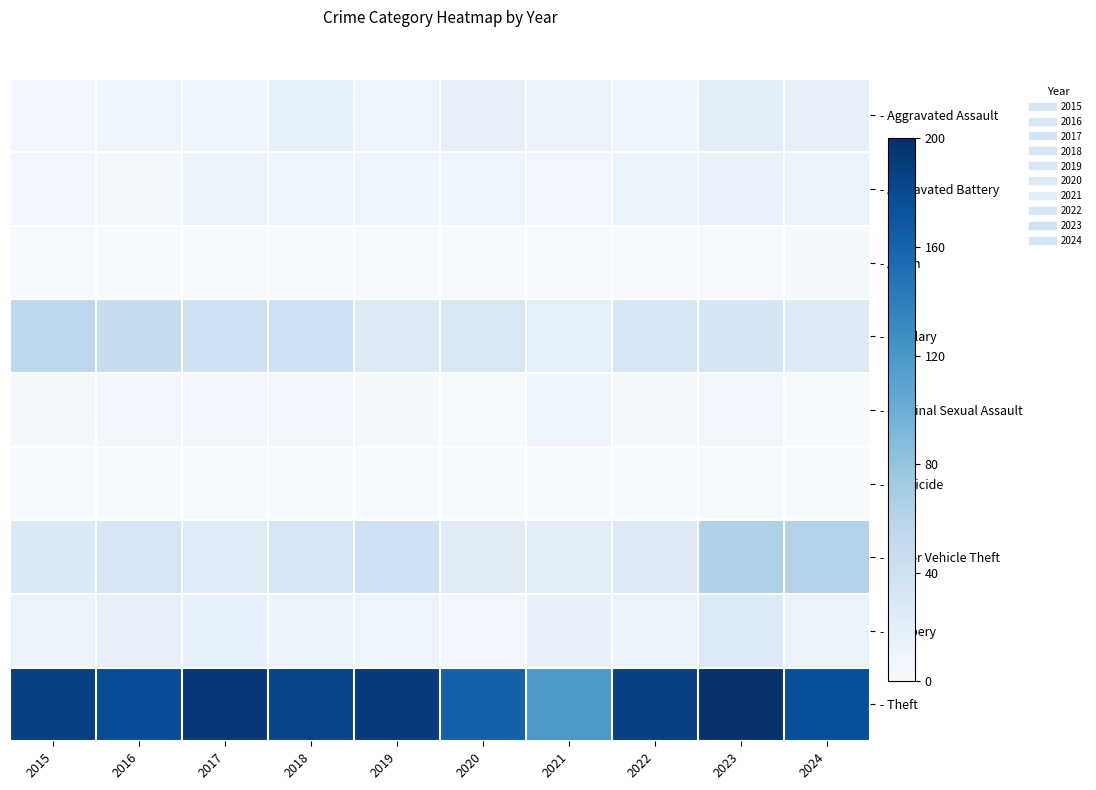

Which series has the largest range (max minus min)?

- Theft